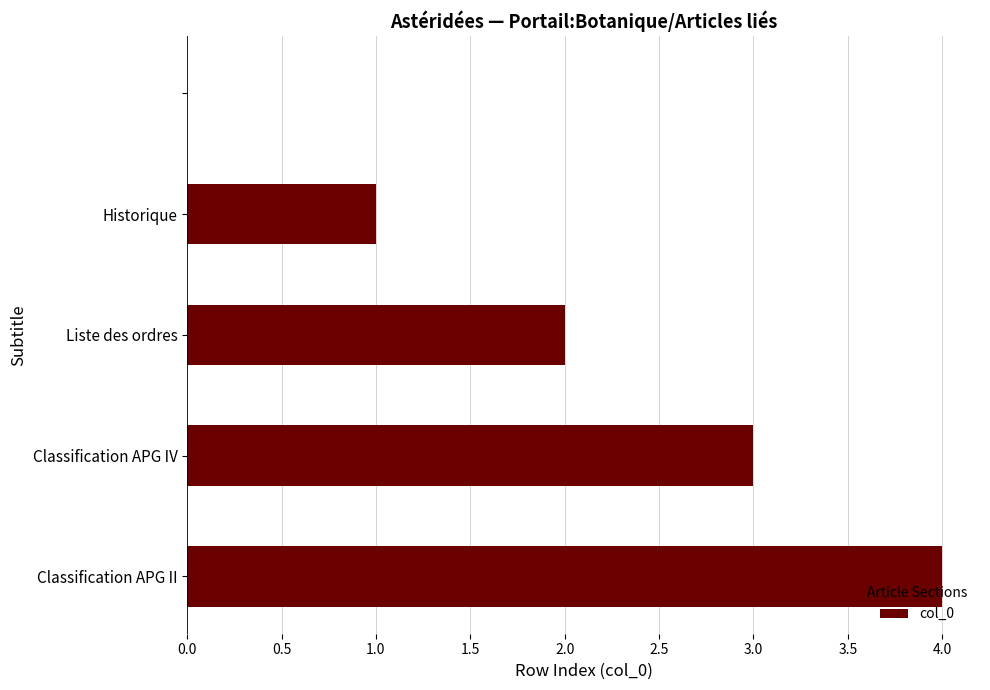

What is the sum of all values?

10